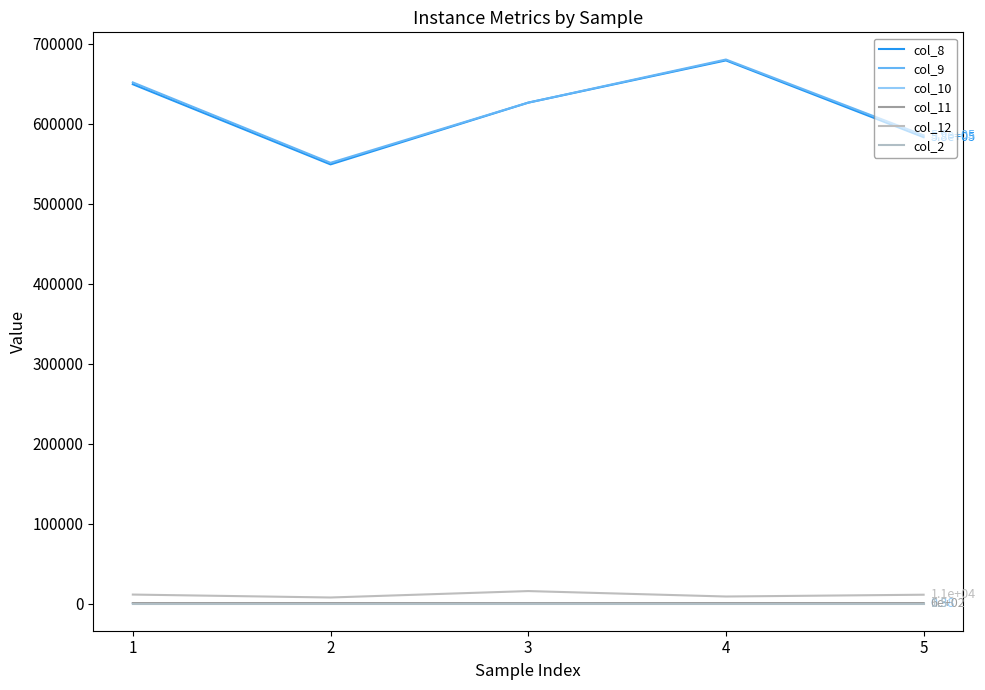

True or false: col_11 has a value of 600.0 at 2.

True